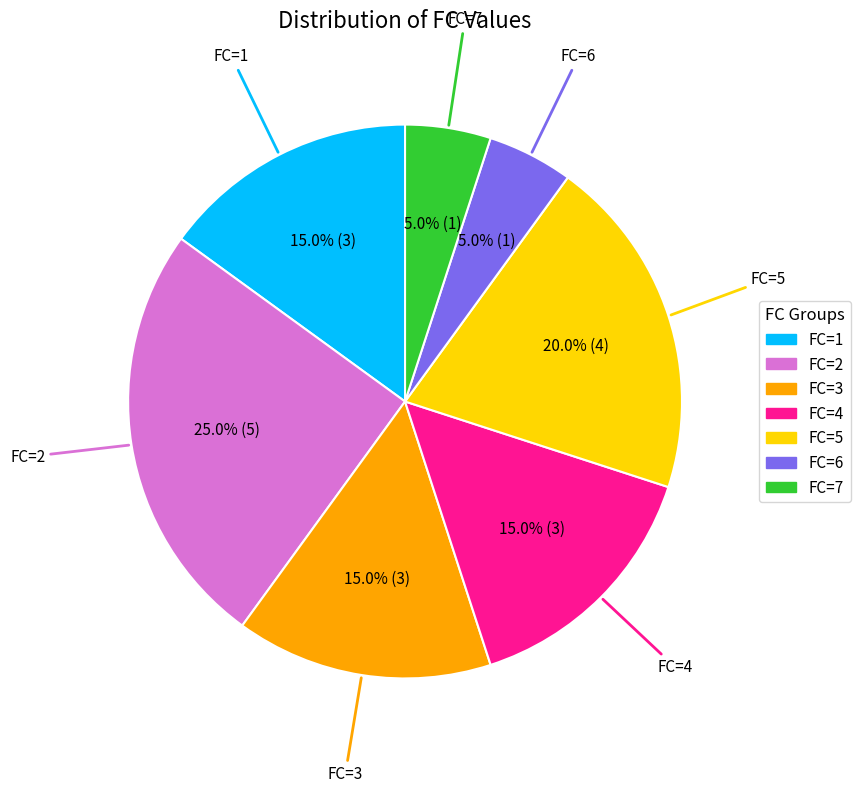

Which slice is the largest?

FC=2